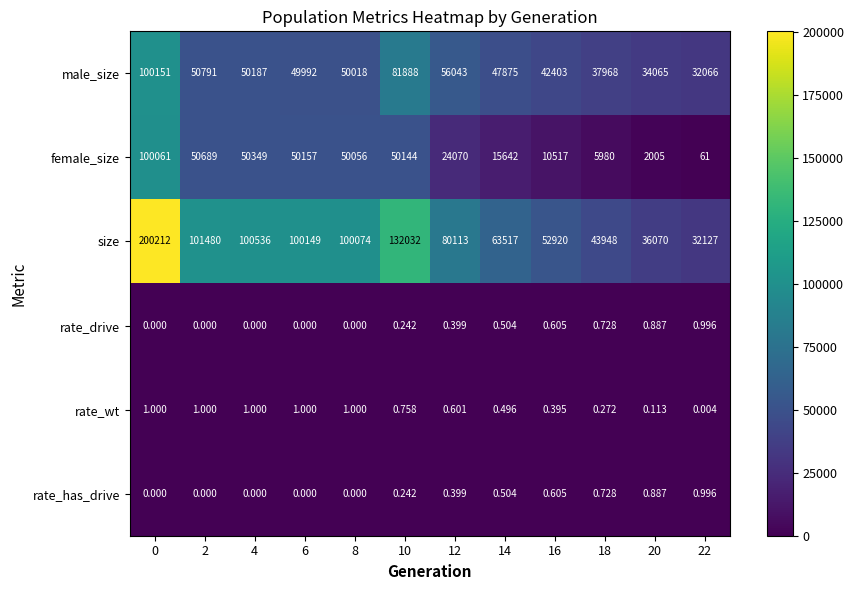

Which series changed the most between 10 and 14?

size